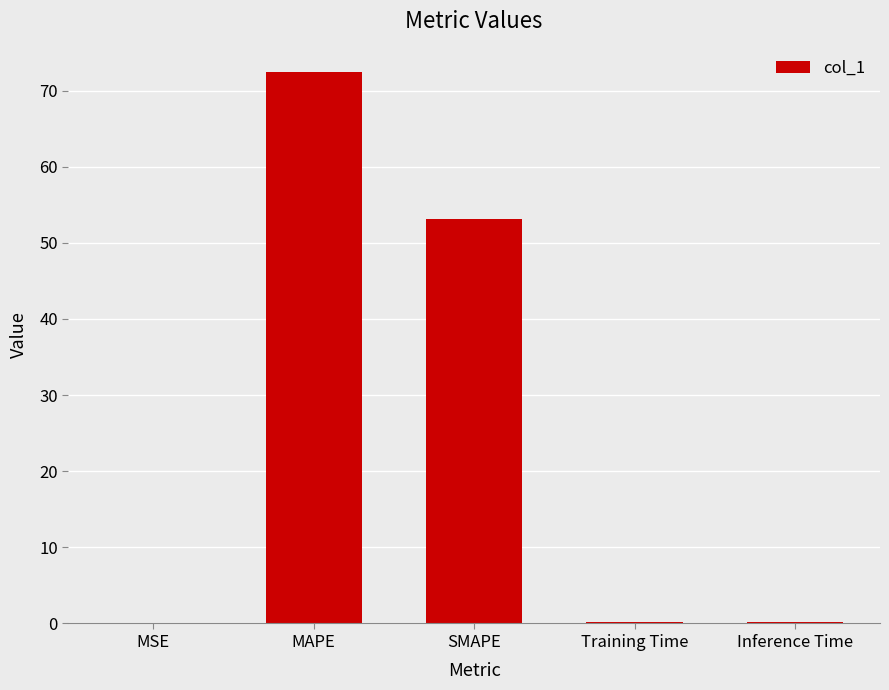

Are the bars horizontal?

No